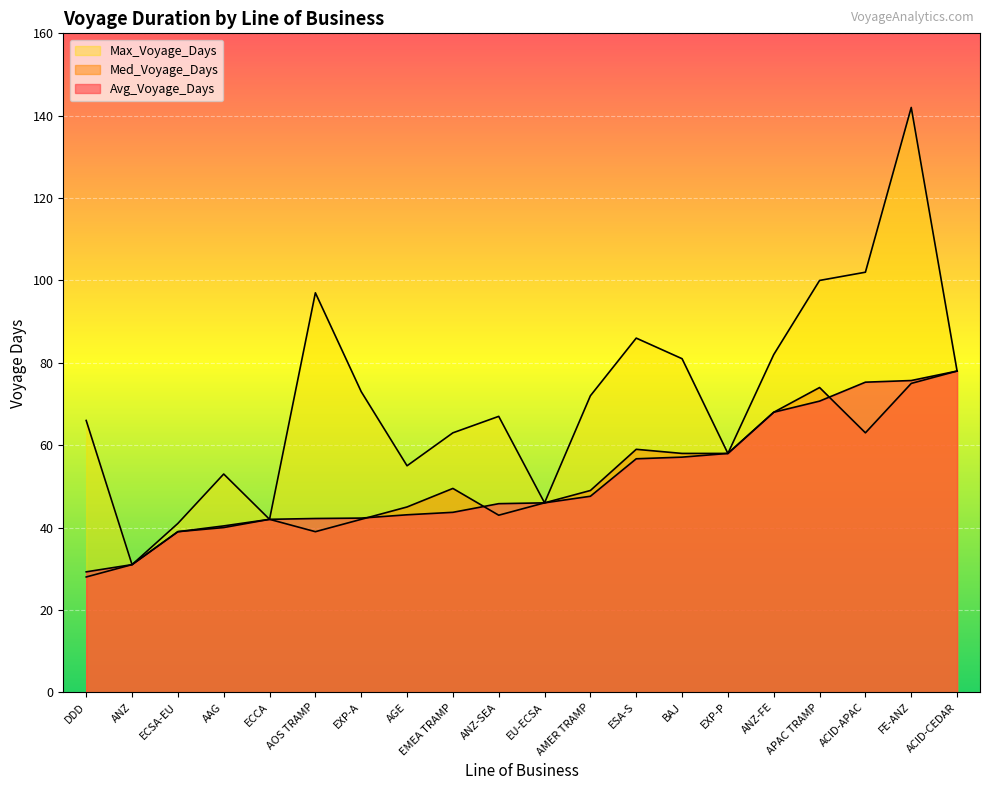

Reading left to right, what are all the values shown in this chart?

Avg_Voyage_Days: AAG=40.4	ACID-APAC=75.3	ACID-CEDAR=78.0	AGE=43.1	AMER TRAMP=47.6	ANZ=31.0	ANZ-FE=68.0	ANZ-SEA=45.8	AOS TRAMP=42.2	APAC TRAMP=70.7	BAJ=57.1	DDD=29.2	ECCA=42.0	ECSA-EU=39.0	EMEA TRAMP=43.7	ESA-S=56.7	EU-ECSA=46.0	EXP-A=42.3	EXP-P=58.0	FE-ANZ=75.7
Med_Voyage_Days: AAG=40.0	ACID-APAC=63.0	ACID-CEDAR=78.0	AGE=45.0	AMER TRAMP=49.0	ANZ=31.0	ANZ-FE=68.0	ANZ-SEA=43.0	AOS TRAMP=39.0	APAC TRAMP=74.0	BAJ=58.0	DDD=28.0	ECCA=42.0	ECSA-EU=39.0	EMEA TRAMP=49.5	ESA-S=59.0	EU-ECSA=46.0	EXP-A=42.0	EXP-P=58.0	FE-ANZ=75.0
Max_Voyage_Days: AAG=53.0	ACID-APAC=102.0	ACID-CEDAR=78.0	AGE=55.0	AMER TRAMP=72.0	ANZ=31.0	ANZ-FE=82.0	ANZ-SEA=67.0	AOS TRAMP=97.0	APAC TRAMP=100.0	BAJ=81.0	DDD=66.0	ECCA=42.0	ECSA-EU=41.0	EMEA TRAMP=63.0	ESA-S=86.0	EU-ECSA=46.0	EXP-A=73.0	EXP-P=58.0	FE-ANZ=142.0